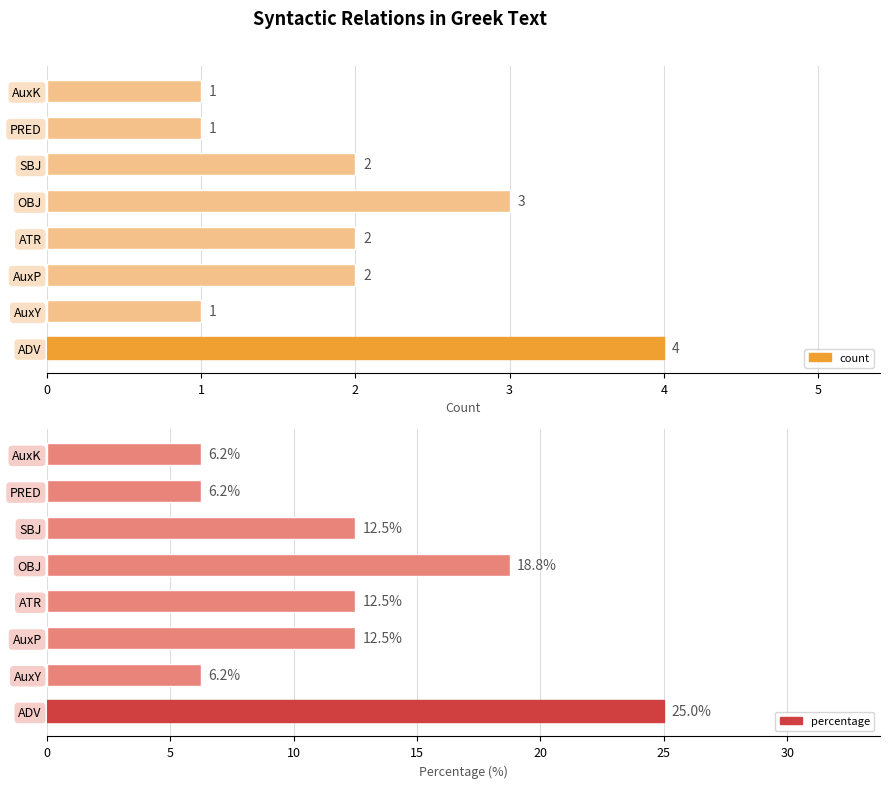

Which series has the largest total across all categories?

percentage